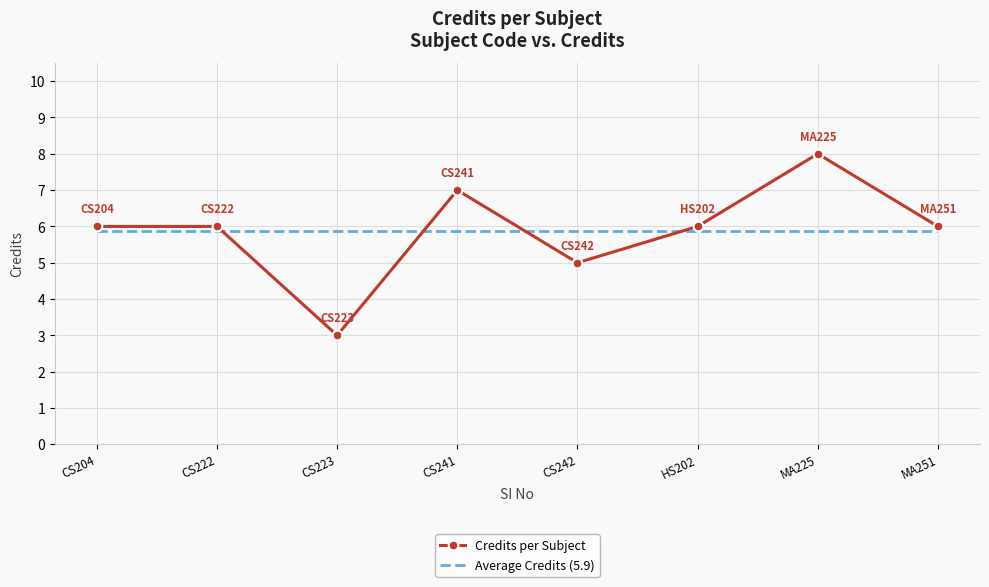

At which category does the chart reach its minimum across all series?

CS223